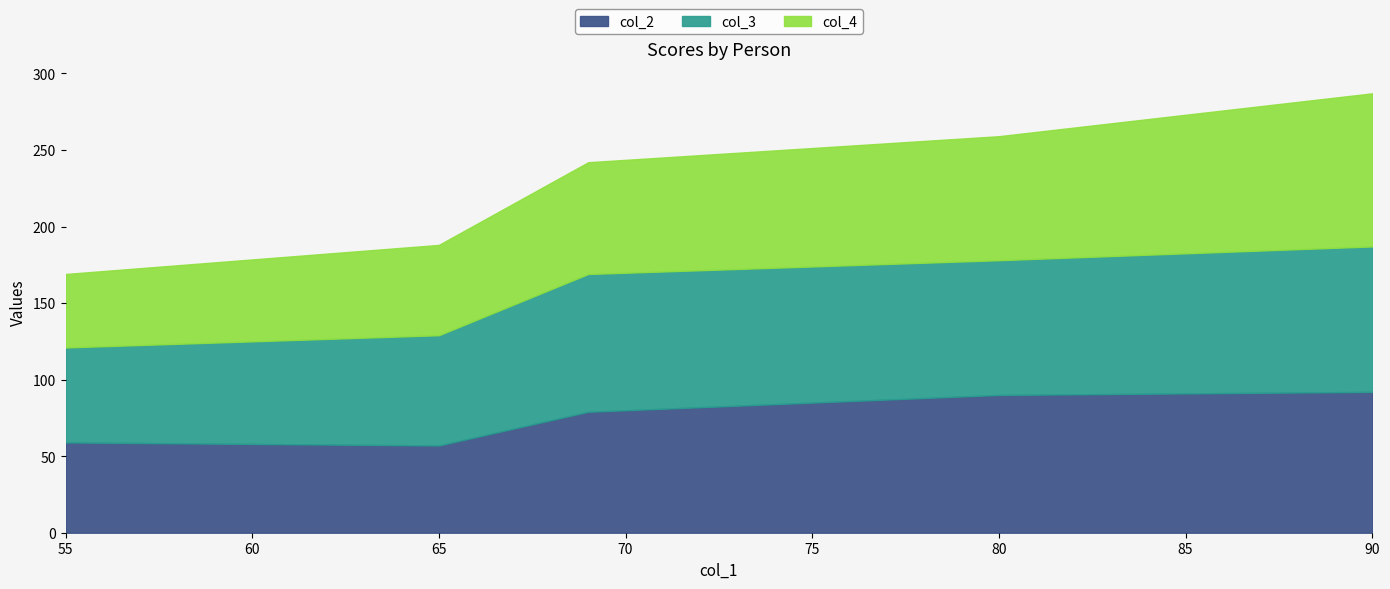

Rank the series by their average value, from lowest to highest.

col_4, col_2, col_3